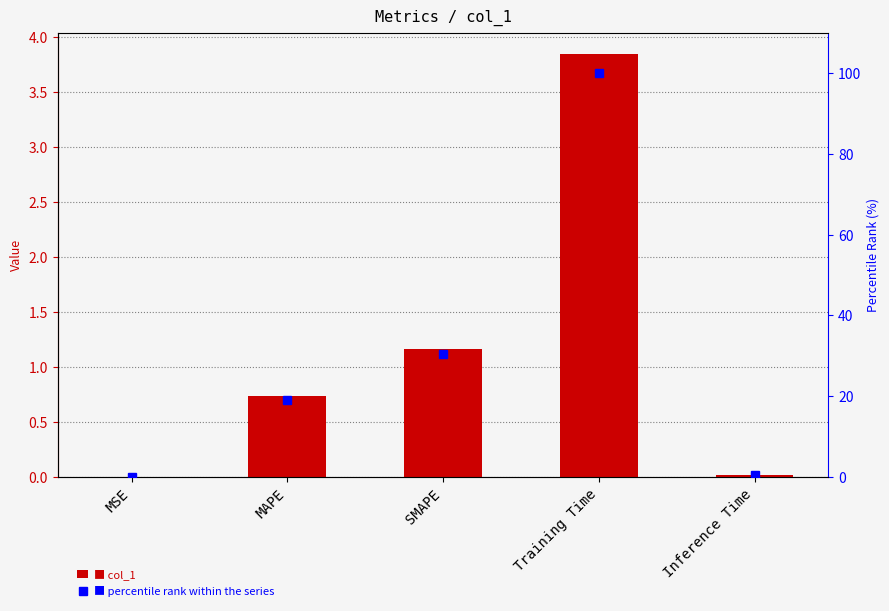

Which category has the lowest value across all series?

MSE